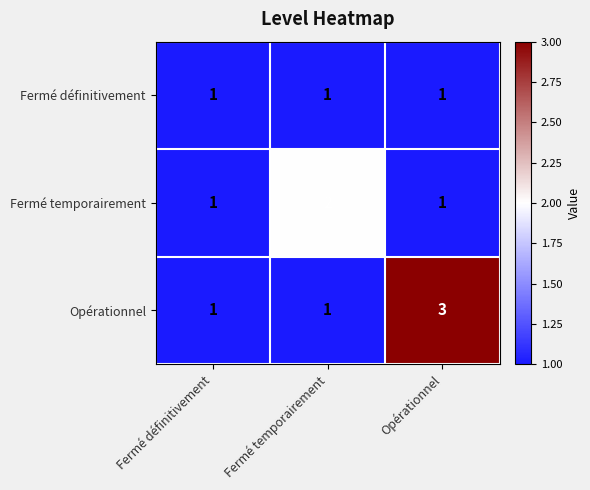

Reading right to left, what are all the values shown in this chart?

Fermé définitivement: Opérationnel=1	Fermé temporairement=1	Fermé définitivement=1
Fermé temporairement: Opérationnel=1	Fermé temporairement=2	Fermé définitivement=1
Opérationnel: Opérationnel=3	Fermé temporairement=1	Fermé définitivement=1